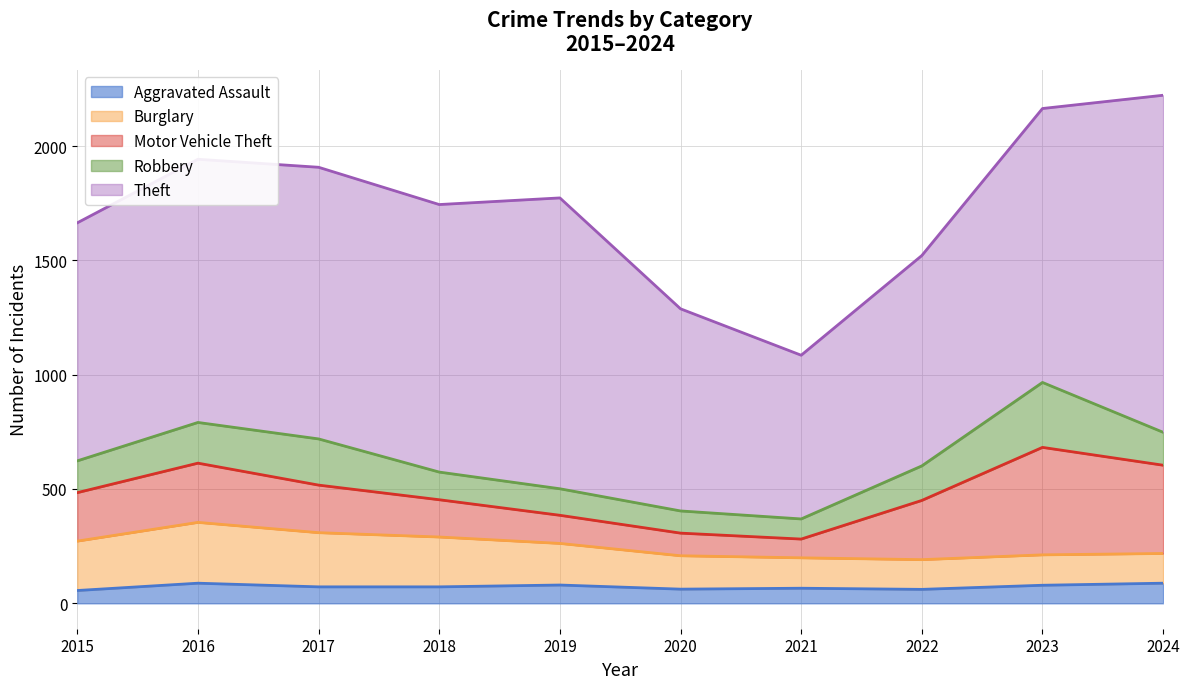

What is the average value of the Theft series?

1101